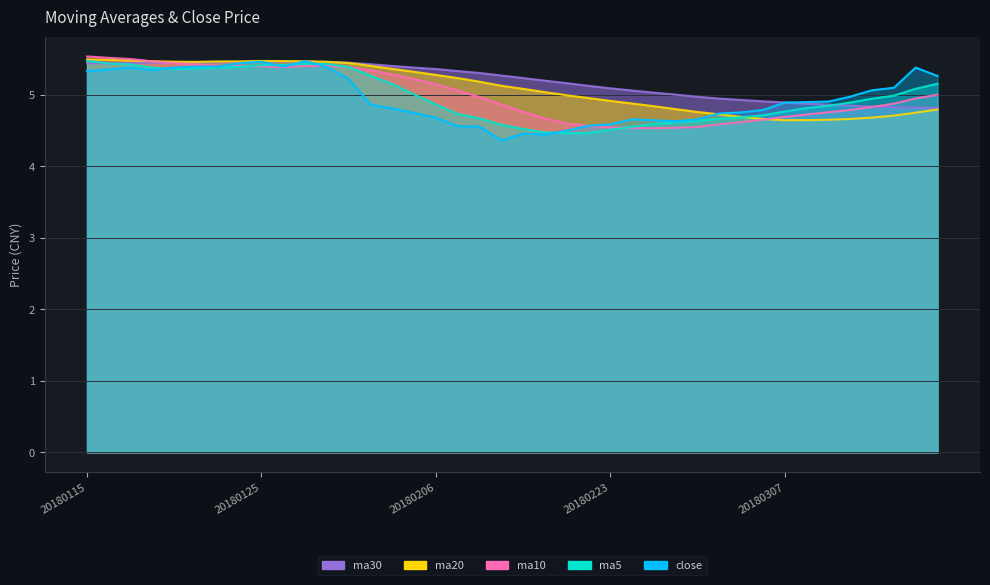

At which category is the sum across all series the highest?

20180115